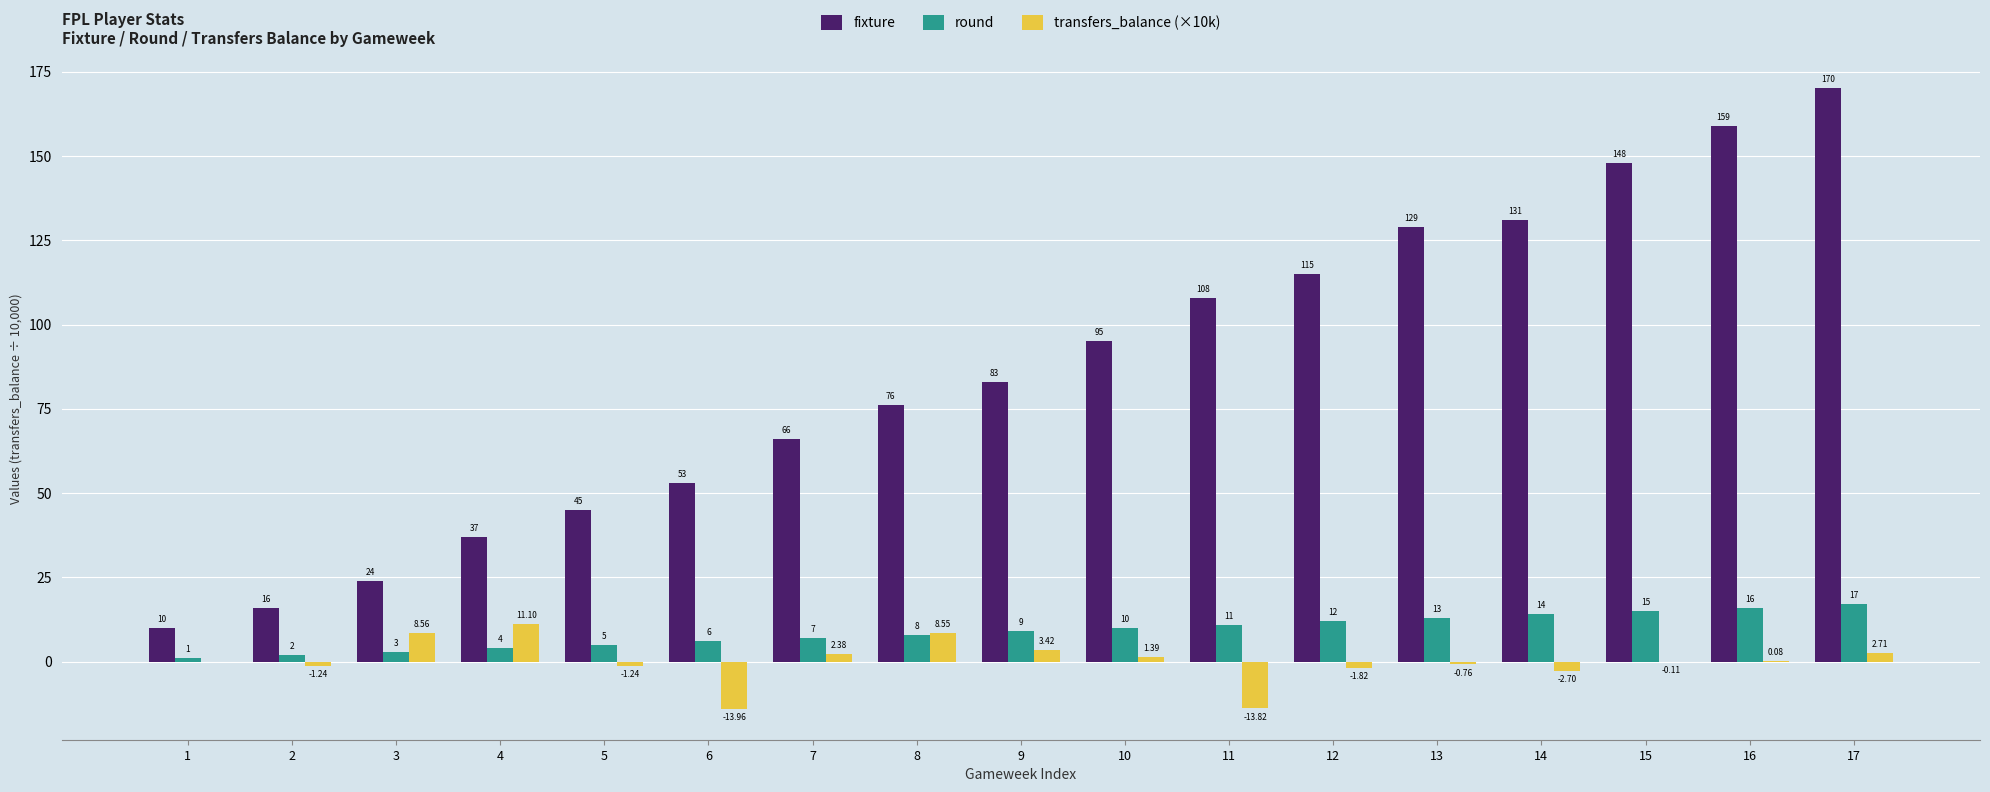

What is the sum of the round values at 5 and 8?

13.0